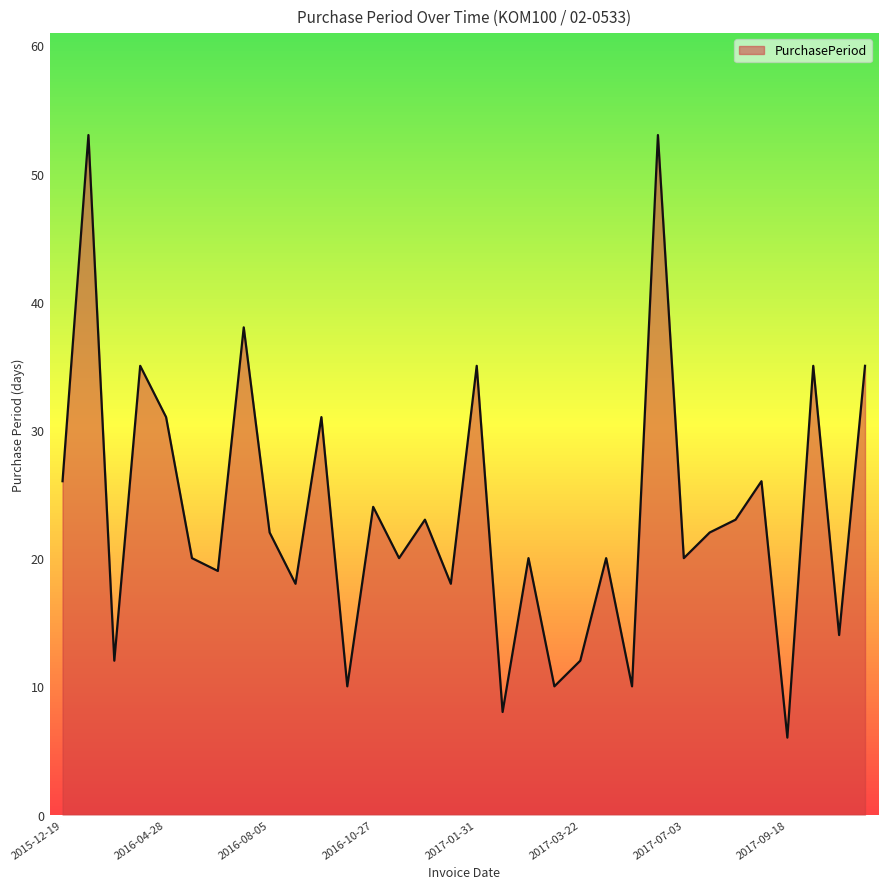

What is the maximum value shown in the chart?

53